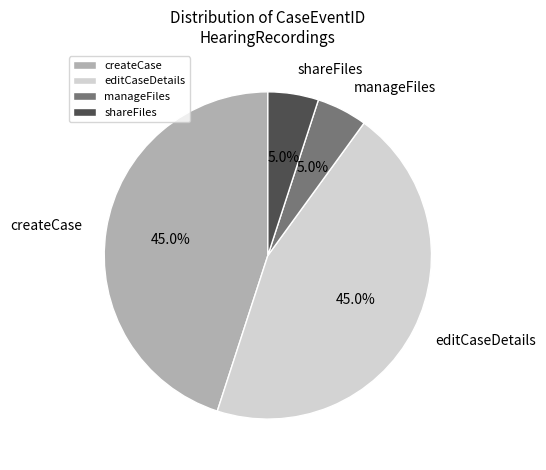

To the nearest percent, what is the combined percentage of shareFiles and editCaseDetails?

50%